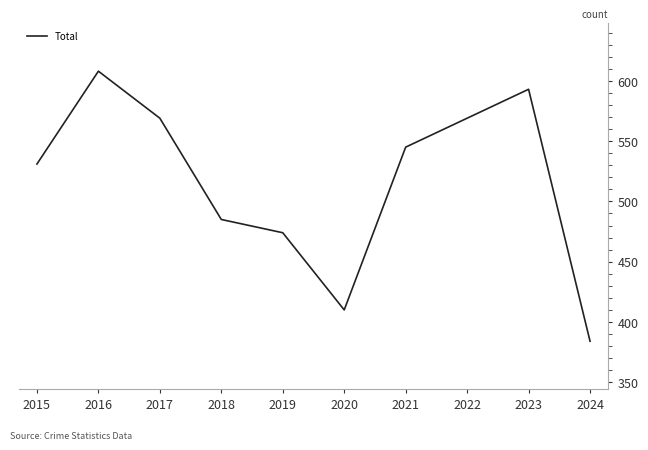

Reading right to left, transcribe all the data shown in this chart.

2024=384	2023=593	2022=569	2021=545	2020=410	2019=474	2018=485	2017=569	2016=608	2015=531